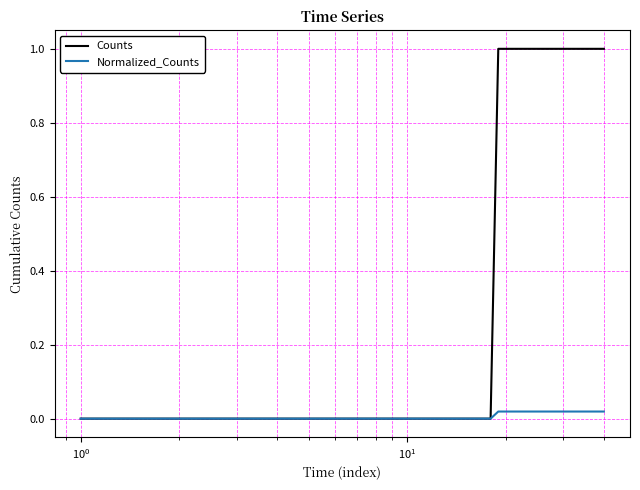

Rank the series by their maximum value, from highest to lowest.

Counts, Normalized_Counts